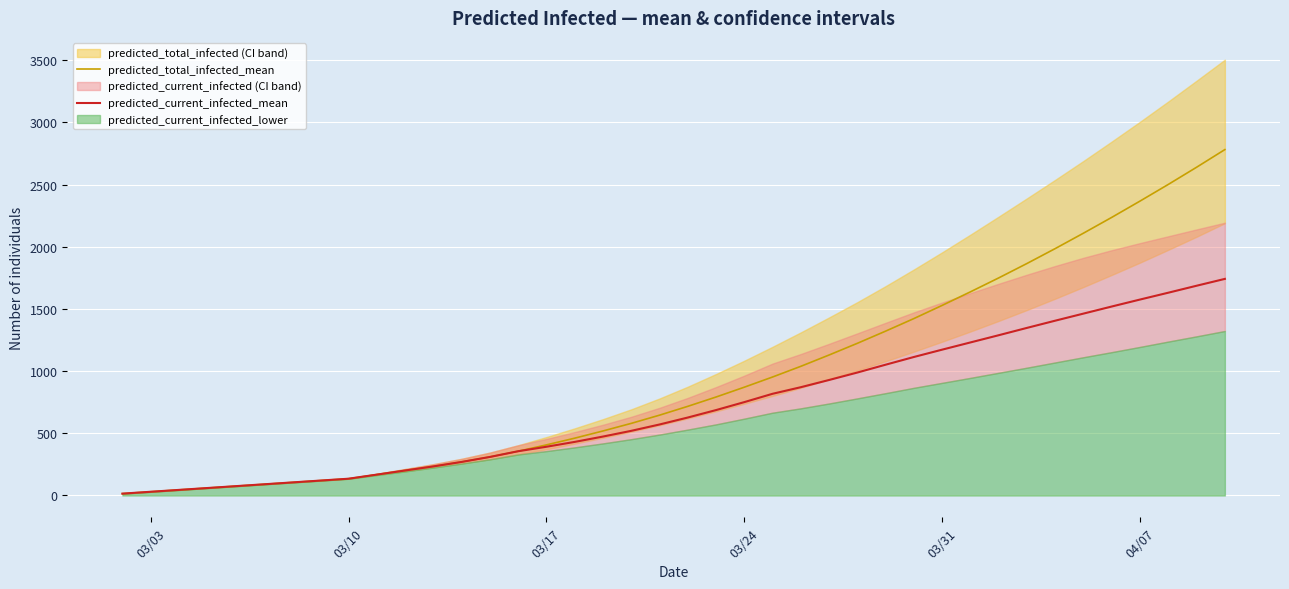

What is the maximum value for predicted_total_infected_mean?

2782